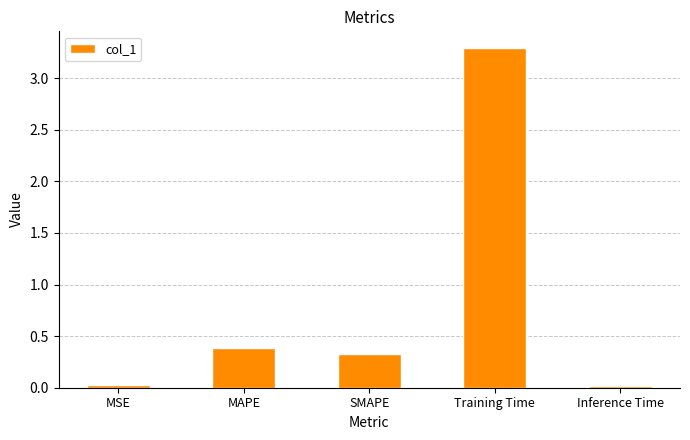

What position from the right is MAPE?

4